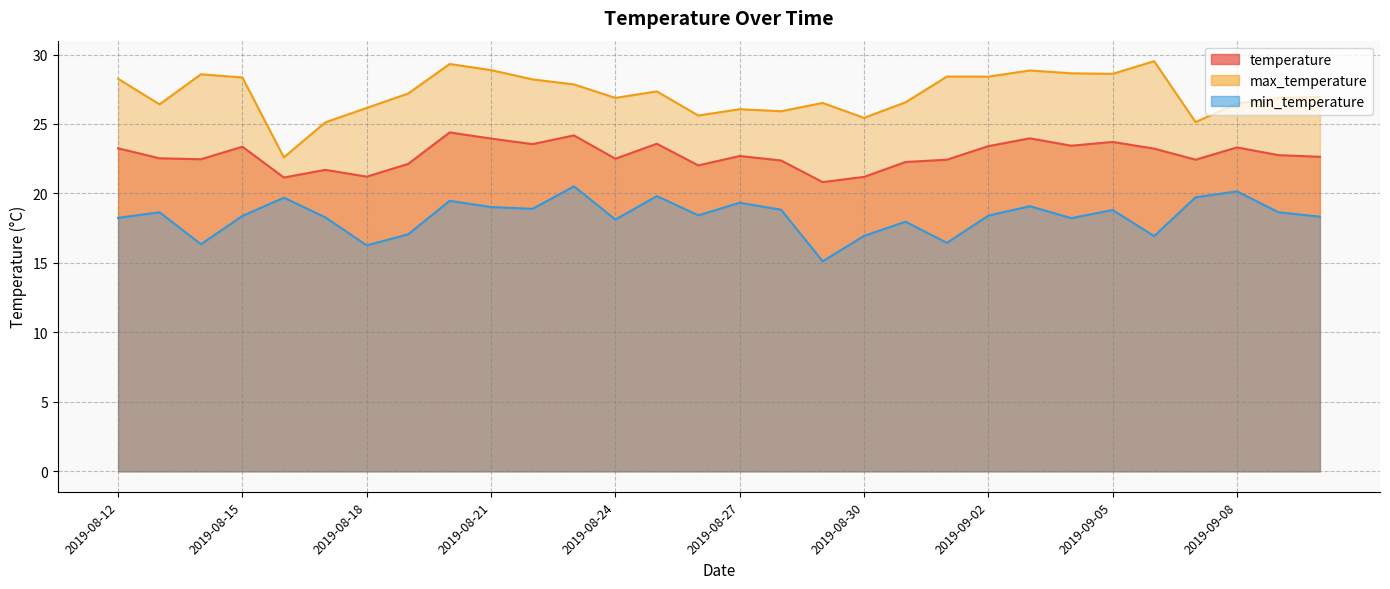

Is the value of temperature at 2019-09-07 greater than the value of max_temperature at 2019-09-02?

No